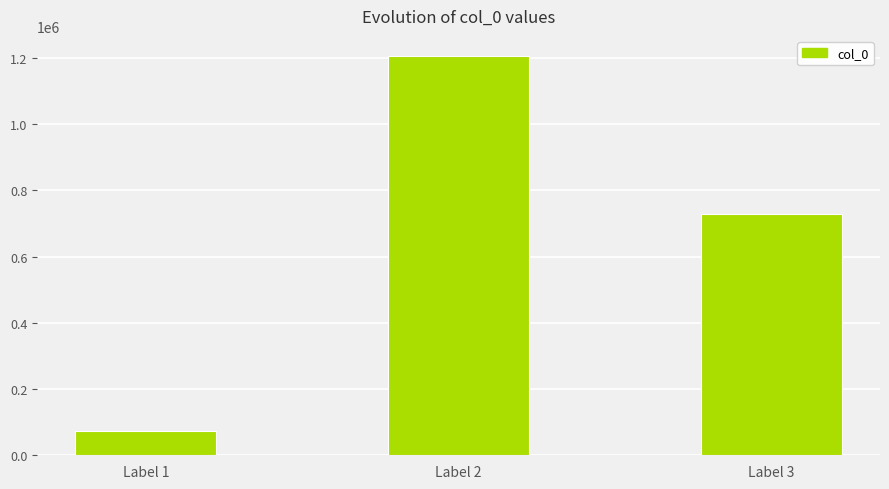

True or false: the data shows 1110598 at Label 3.

False